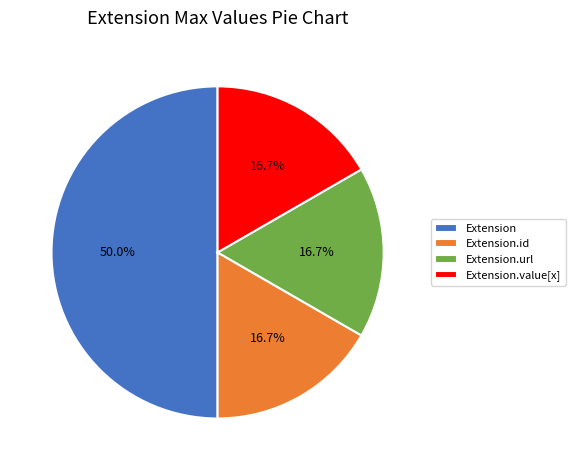

Does Extension.url account for over 50% of the chart?

No